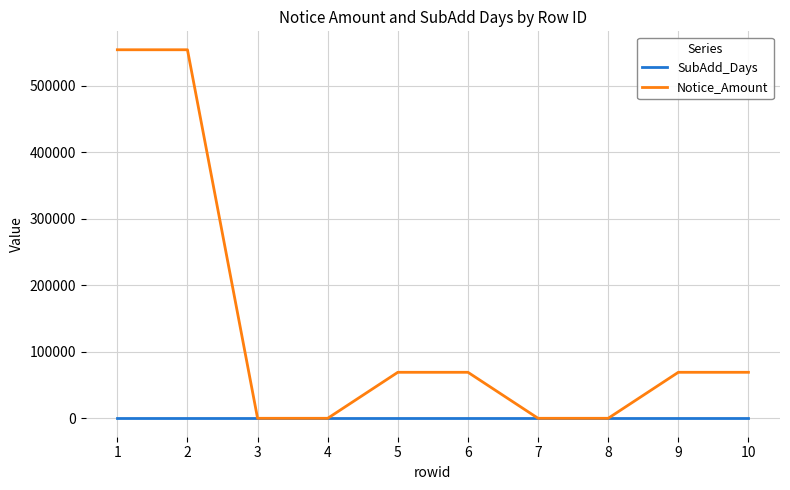

Reading right to left, what are all the values shown in this chart?

SubAdd_Days: 1095.0	1095.0	1095.0	1095.0	1095.0	1095.0	1095.0	1095.0	1095.0	1095.0
Notice_Amount: 69220.6	69220.6	0.0	0.0	69220.6	69220.6	0.0	0.0	554520.6	554520.6